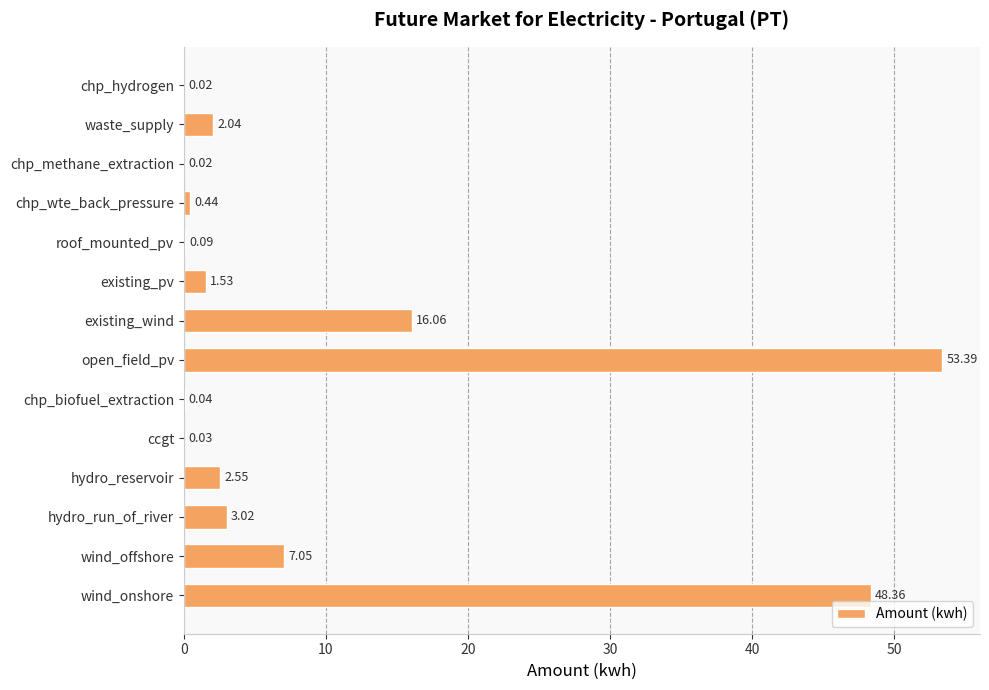

Which label corresponds to the largest value in the chart?

open_field_pv